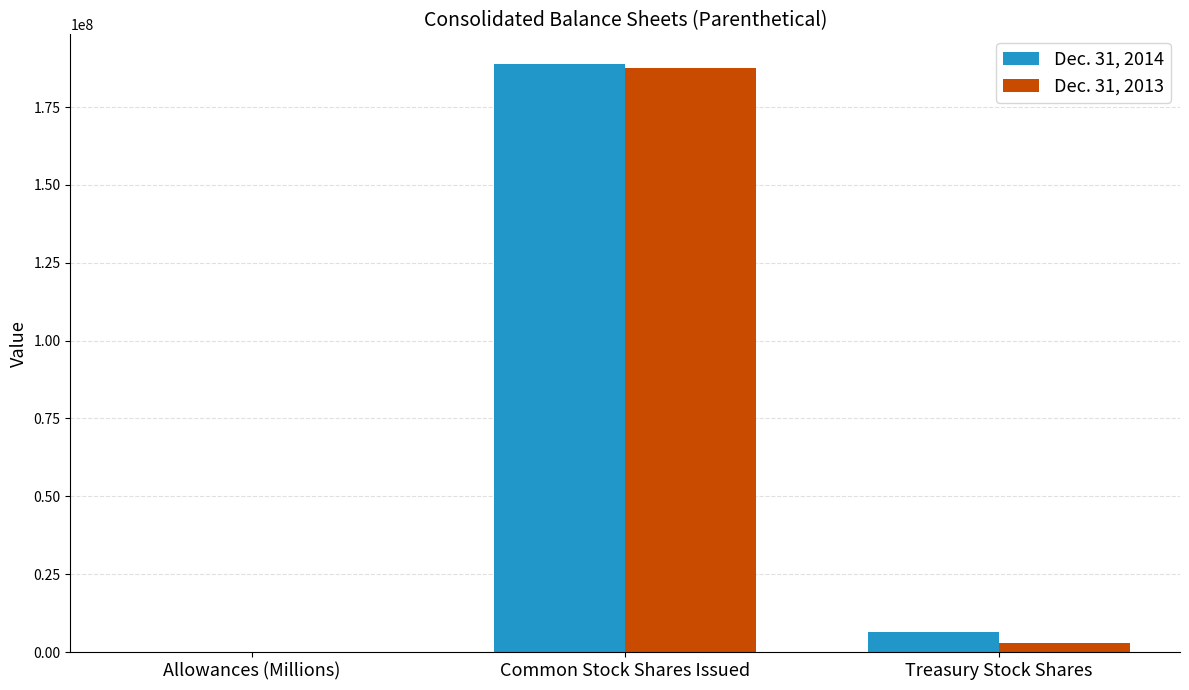

At which label is Dec. 31, 2014 closest to 94450017?

Treasury Stock Shares